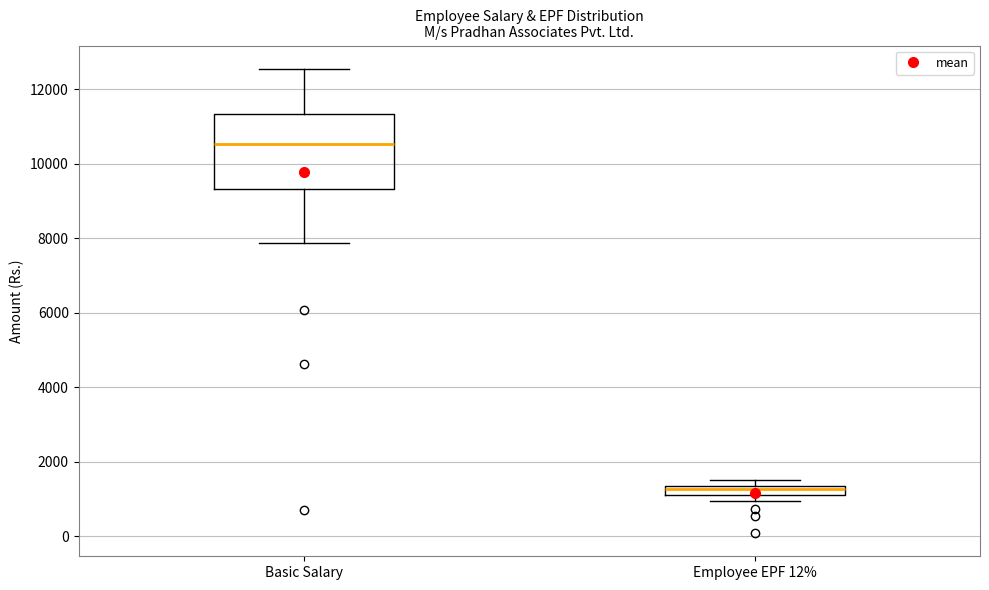

Which box's median line is the lowest?

Employee EPF 12%